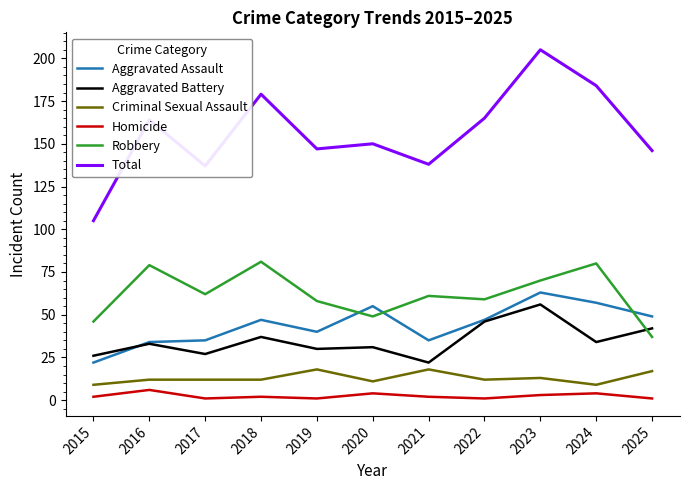

What is the difference between the highest and lowest values at 2016?

158